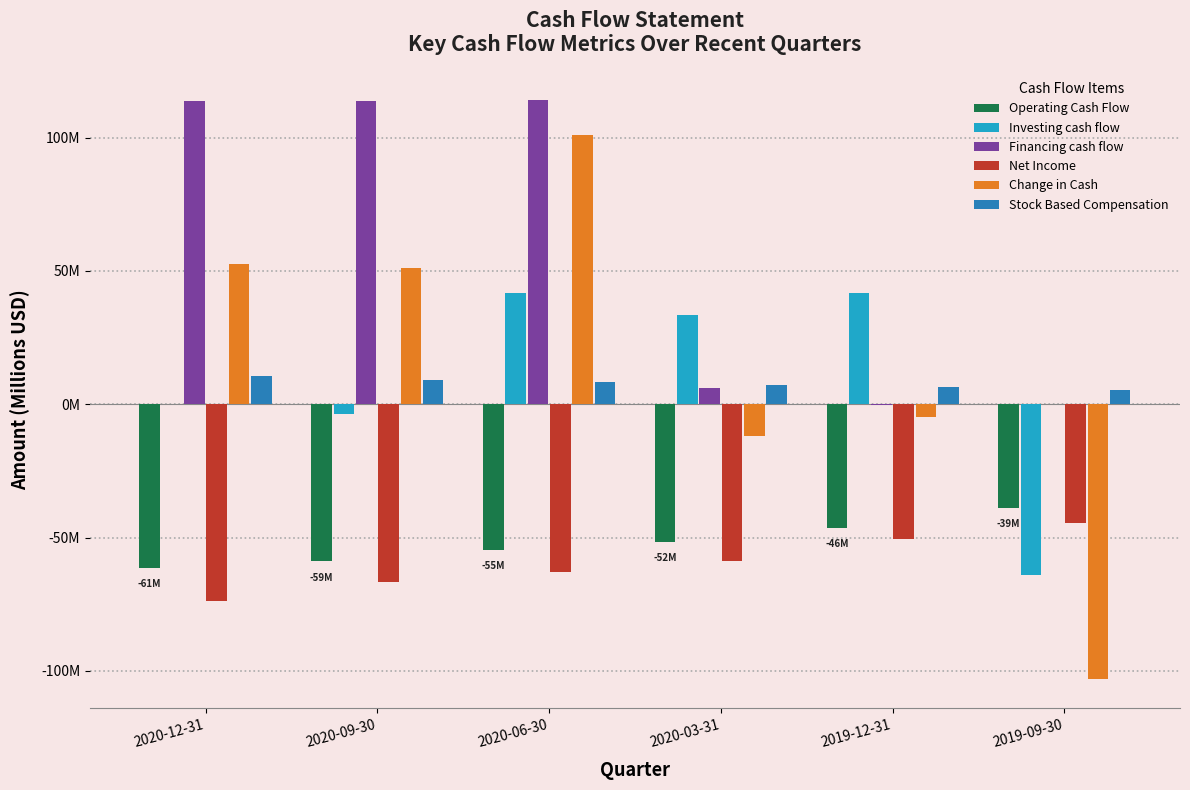

What is the value of the Investing cash flow bar at the 6th from the left?

-64.2